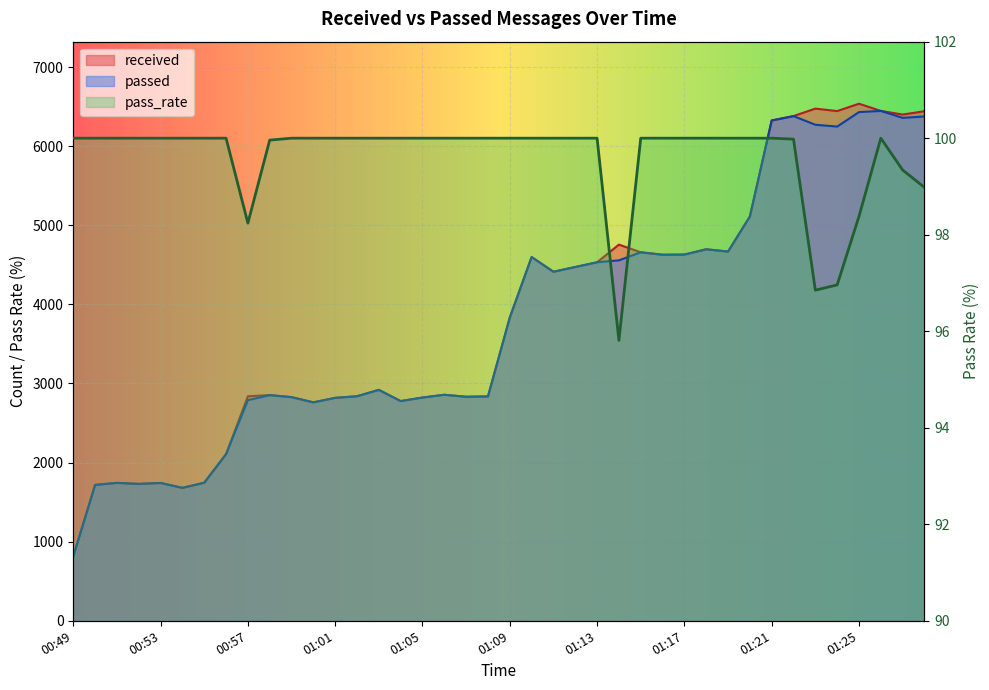

At how many categories does at least one series exceed 4612?

15